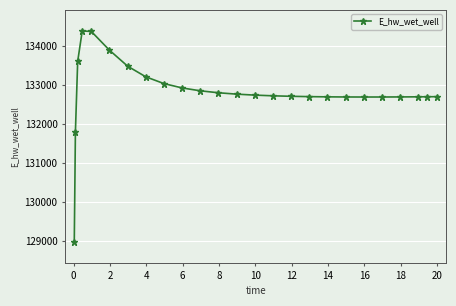

How many values are below 132723?

12